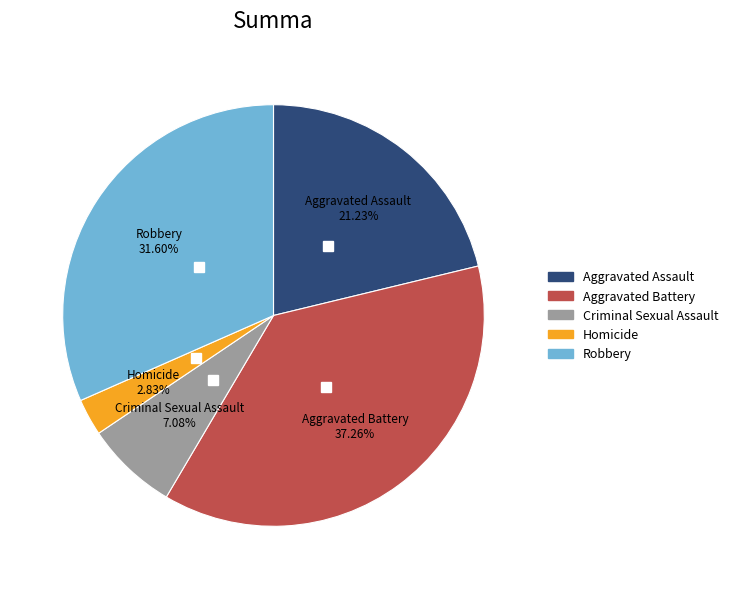

How many segments does this pie chart have?

5